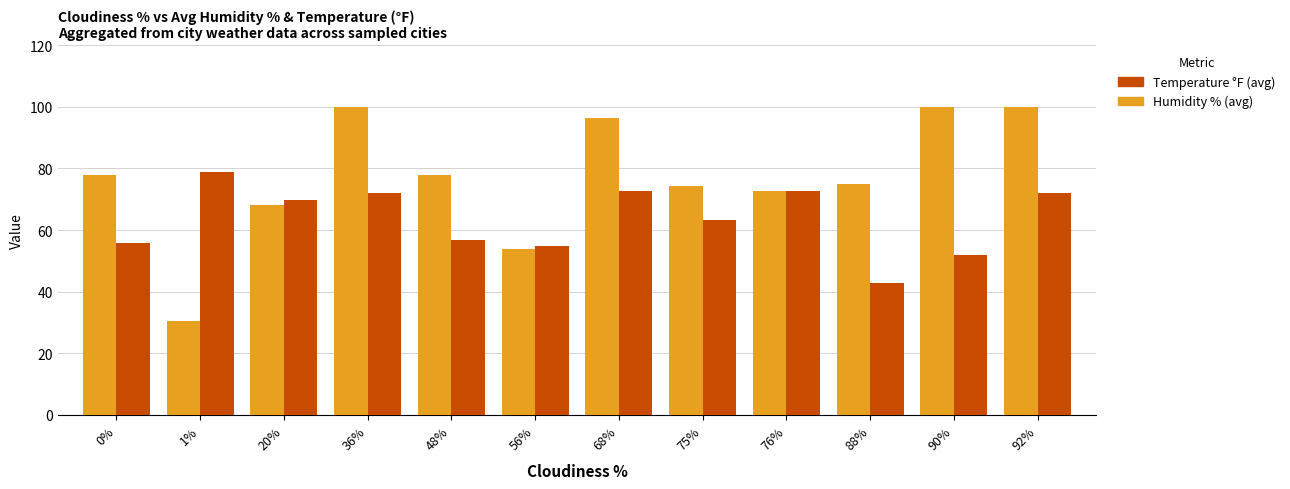

How many values in the Humidity % (avg) series are below 77?

6